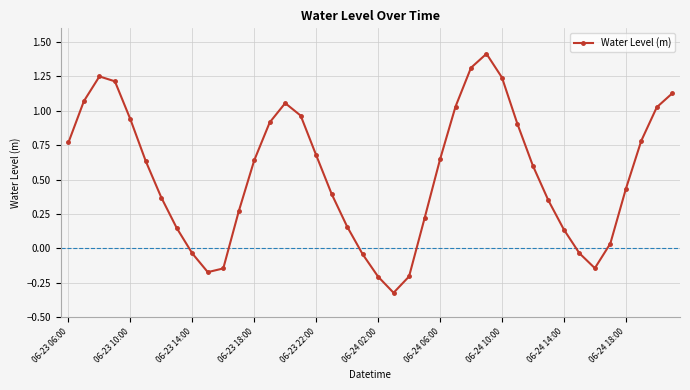

How many lines are shown in the chart?

1